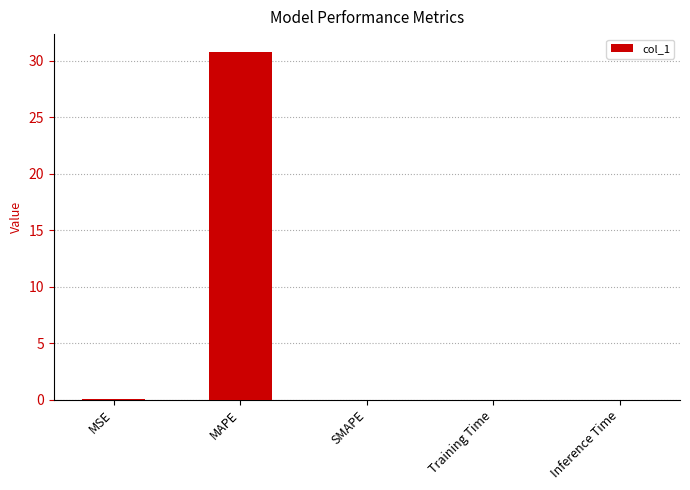

What value does the data have at MAPE?

30.8